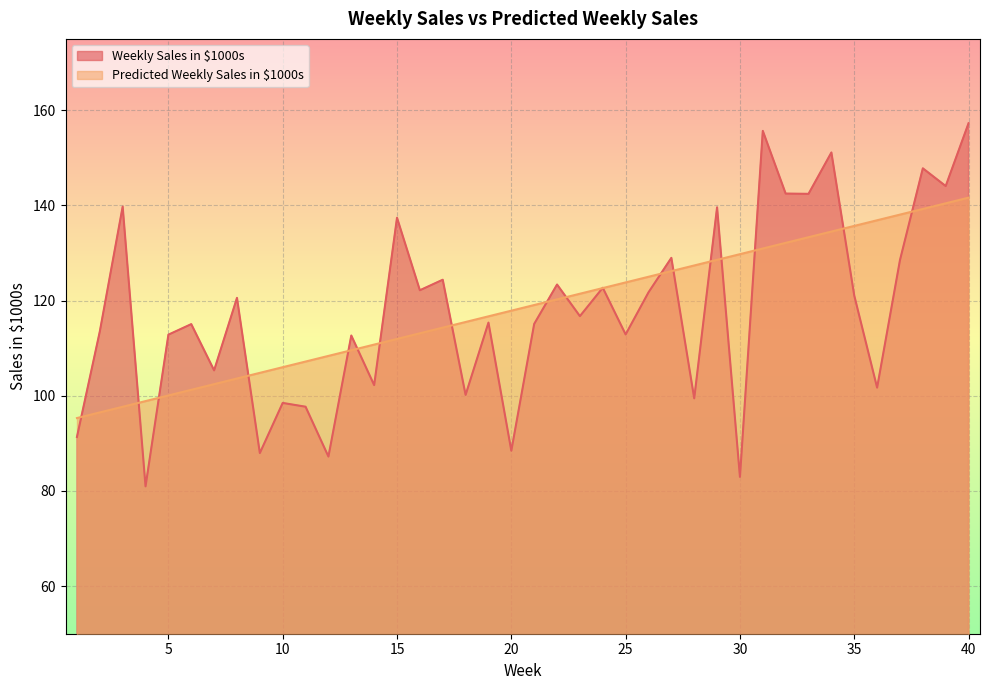

True or false: Predicted Weekly Sales in $1000s has a value of 51.2 at 22.

False